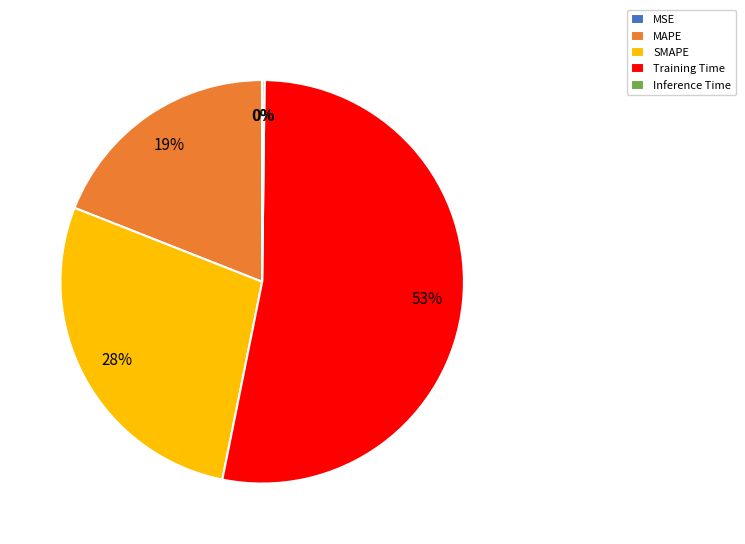

To the nearest percent, what is the difference between the largest and smallest slice percentages?

53%